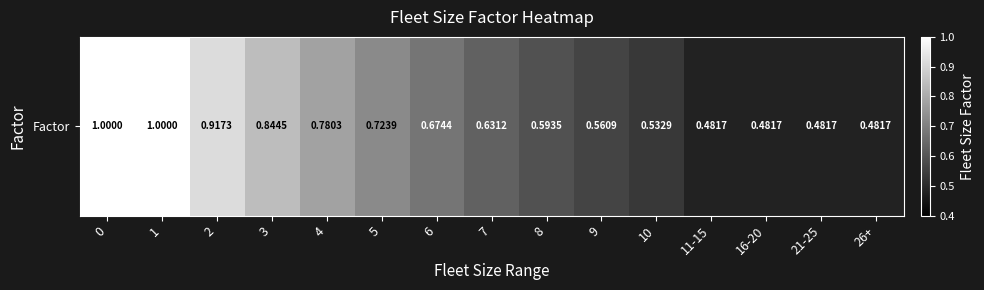

Reading left to right, list all the values displayed in this chart.

0=1.0	1=1.0	2=0.9	3=0.8	4=0.8	5=0.7	6=0.7	7=0.6	8=0.6	9=0.6	10=0.5	11-15=0.5	16-20=0.5	21-25=0.5	26+=0.5